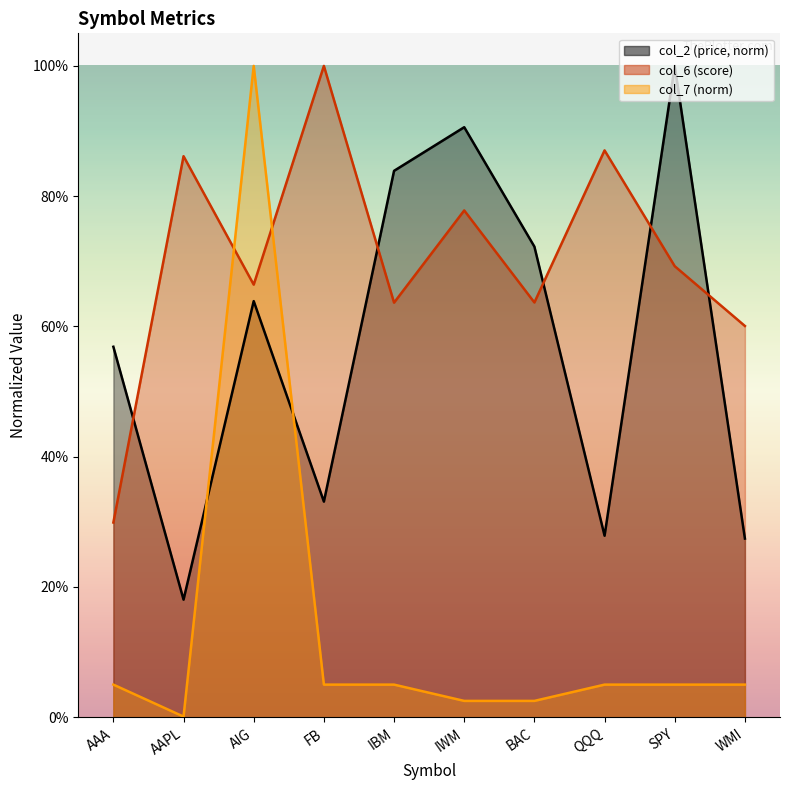

What are all the series names shown in the legend?

col_2, col_6, col_7